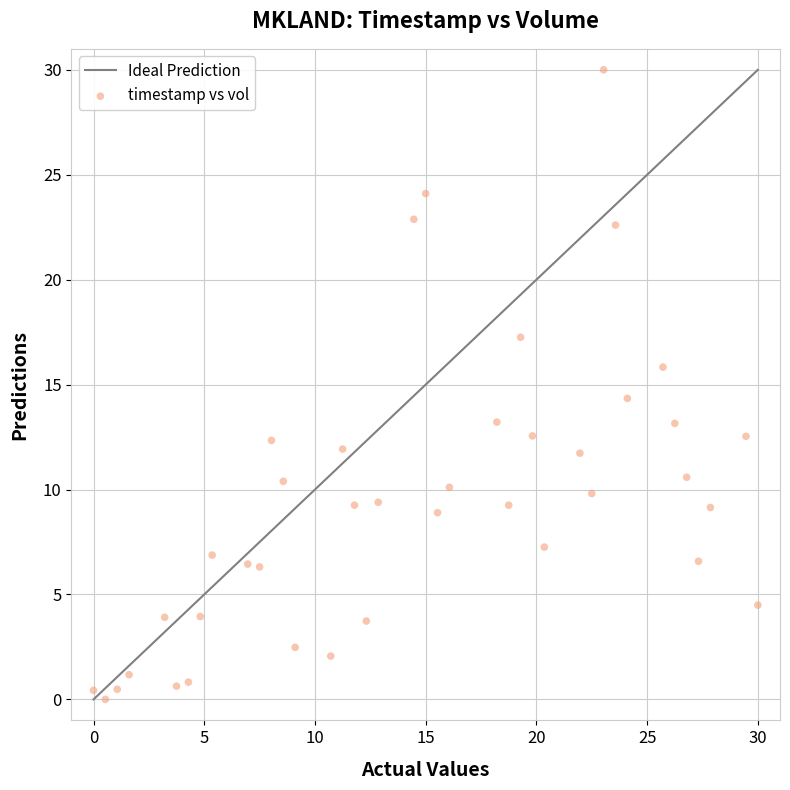

What is the range of Y values (max minus min)?

30.0